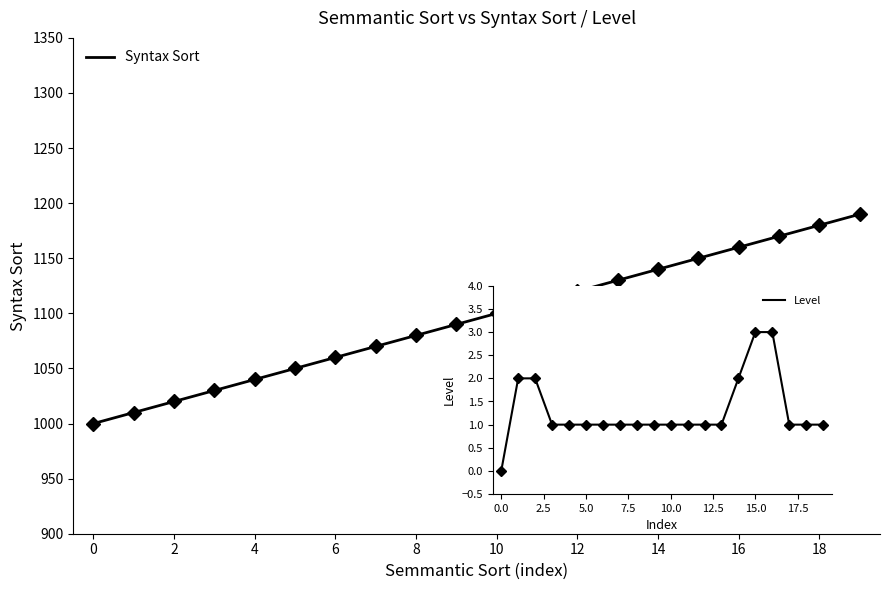

How many lines are shown in the chart?

1